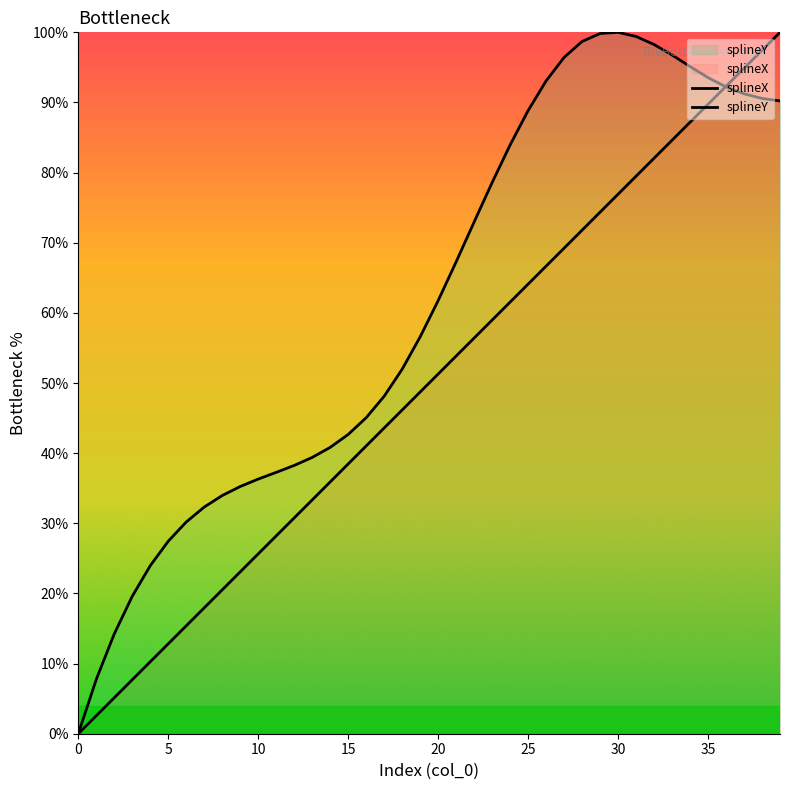

Read the splineX value at 30.

76.9